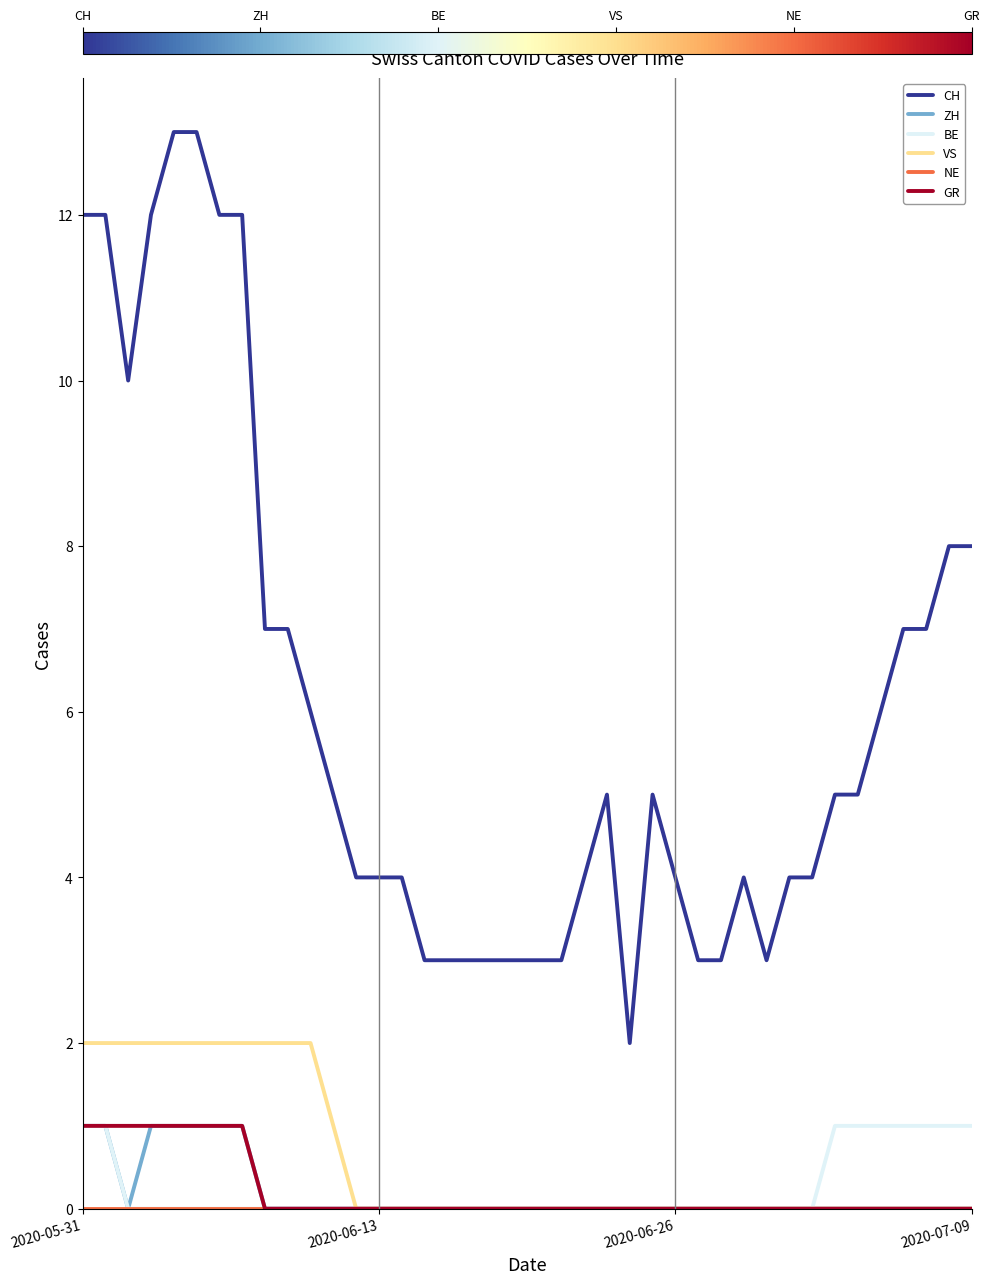

Which series has the widest spread of values?

CH